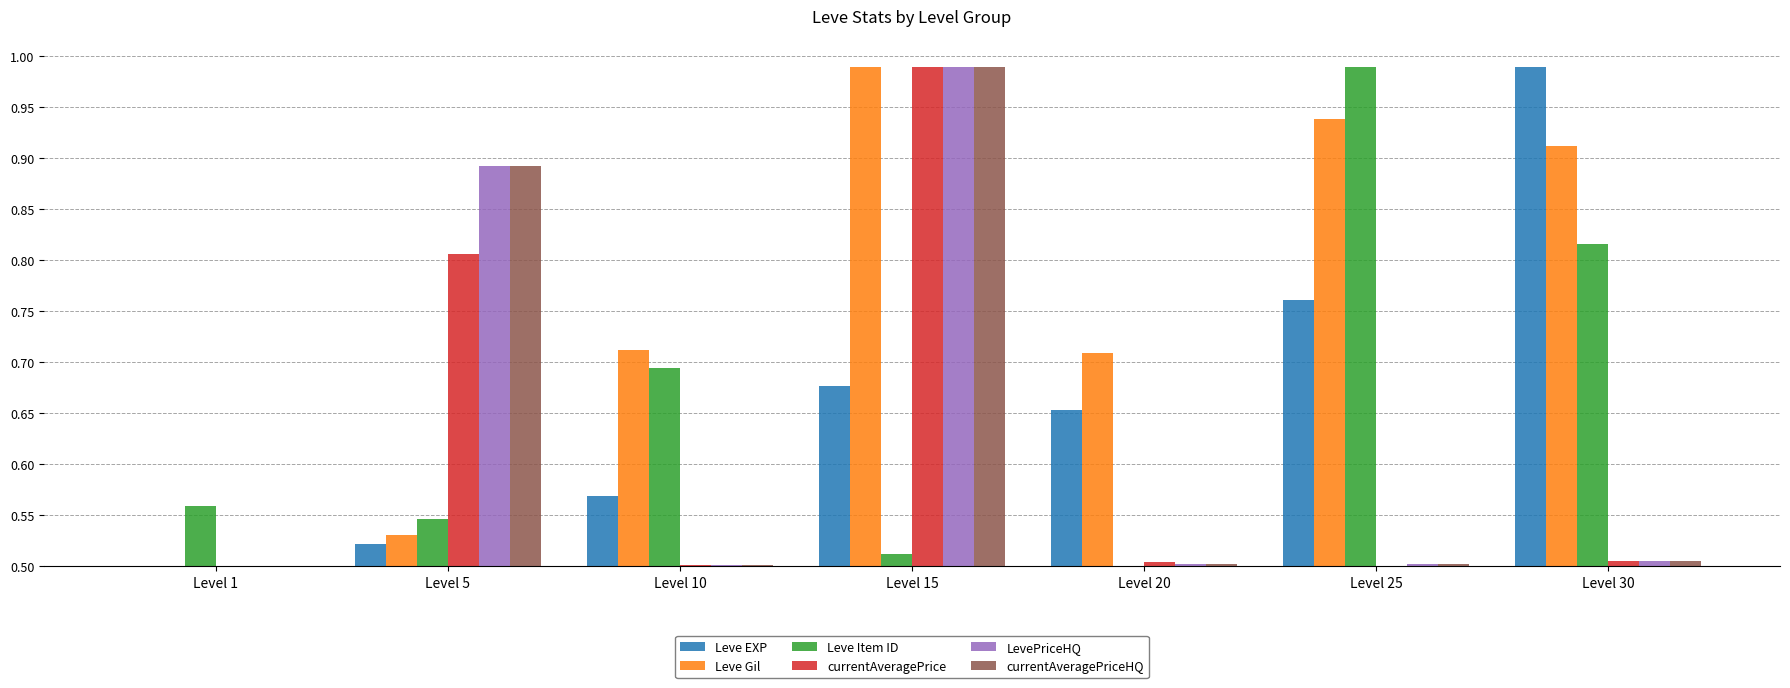

Which series changed the most between Level 10 and Level 30?

Leve EXP